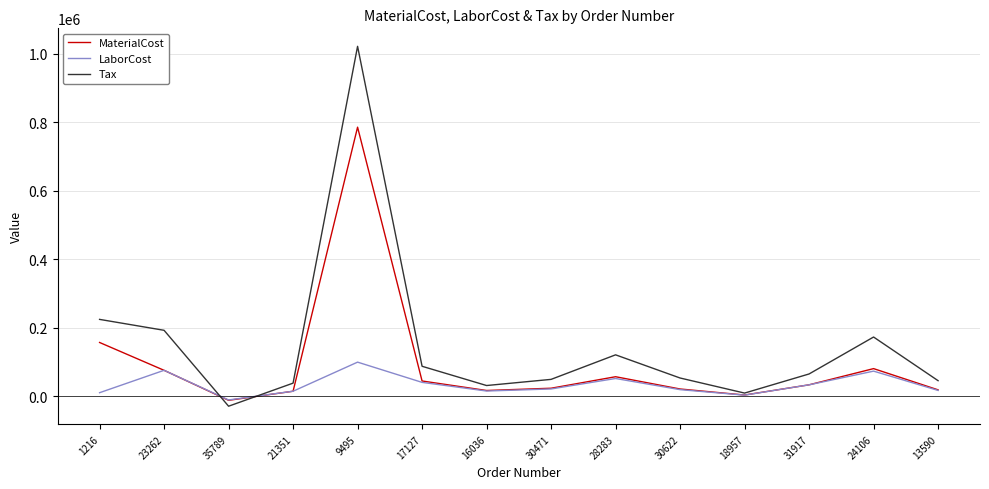

Where is the first local maximum for MaterialCost?

9495